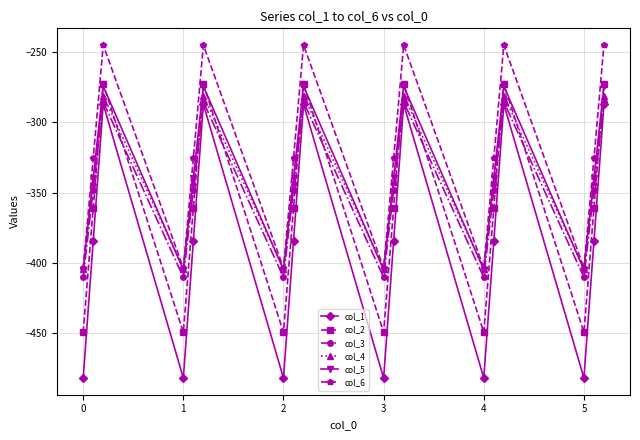

True or false: col_1 and col_5 intersect in this chart.

False